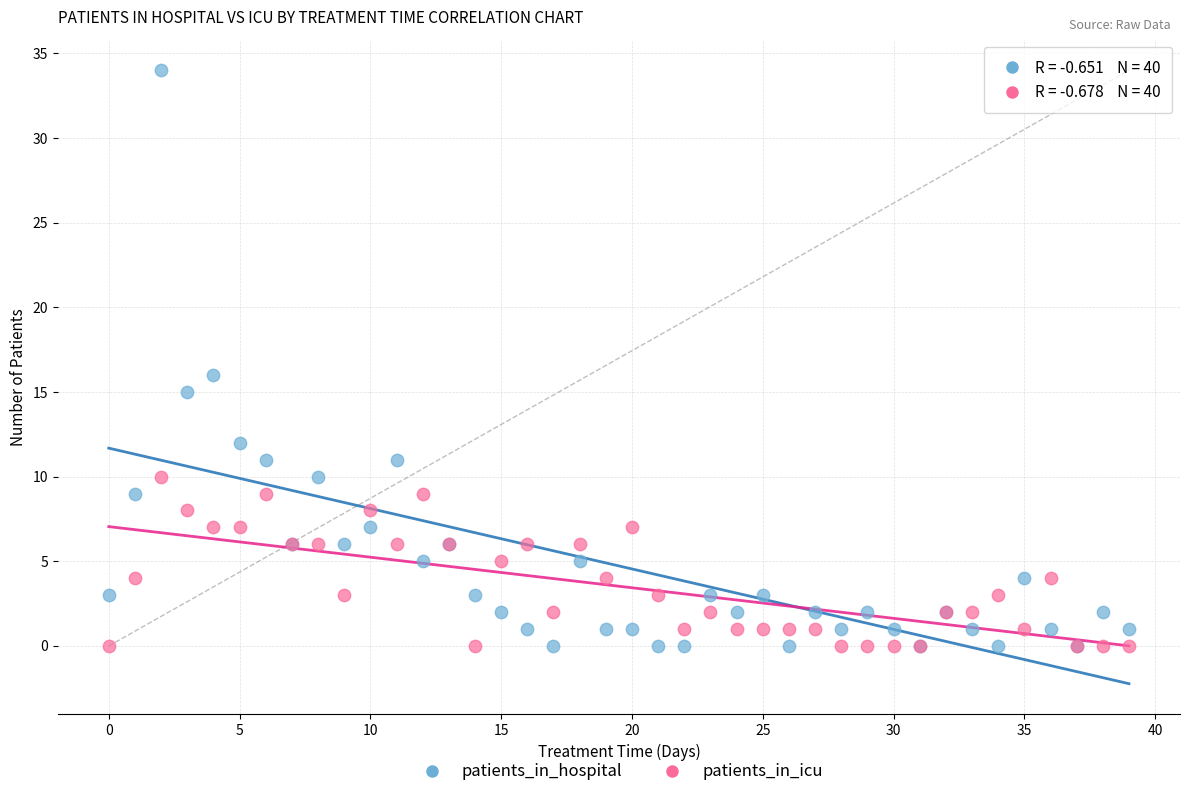

What are all the series names shown in the legend?

patients_in_hospital, patients_in_icu